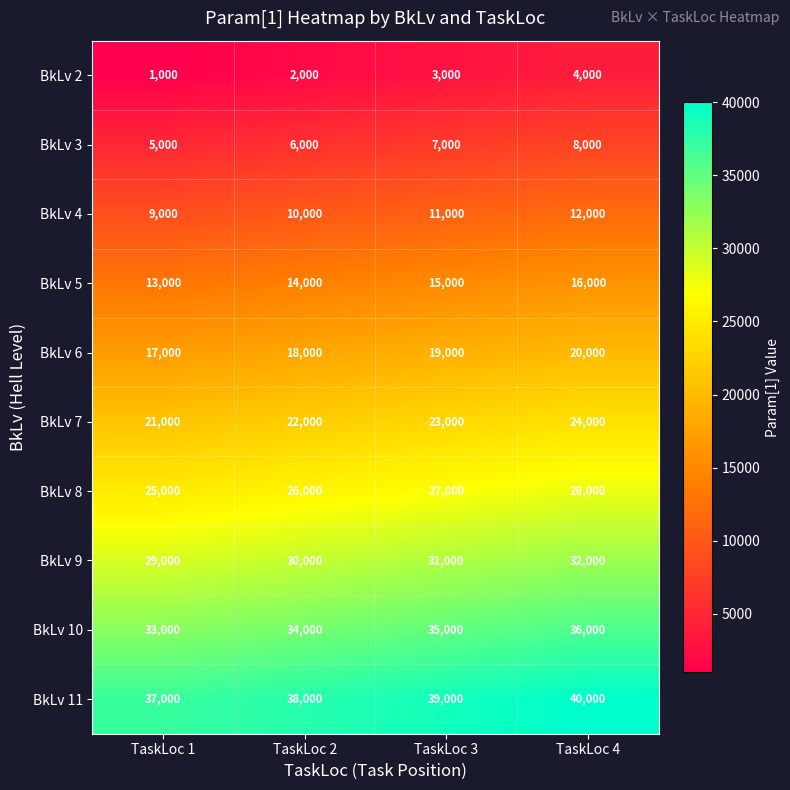

List the labels in order of BkLv 6 value, smallest first.

TaskLoc 1, TaskLoc 2, TaskLoc 3, TaskLoc 4